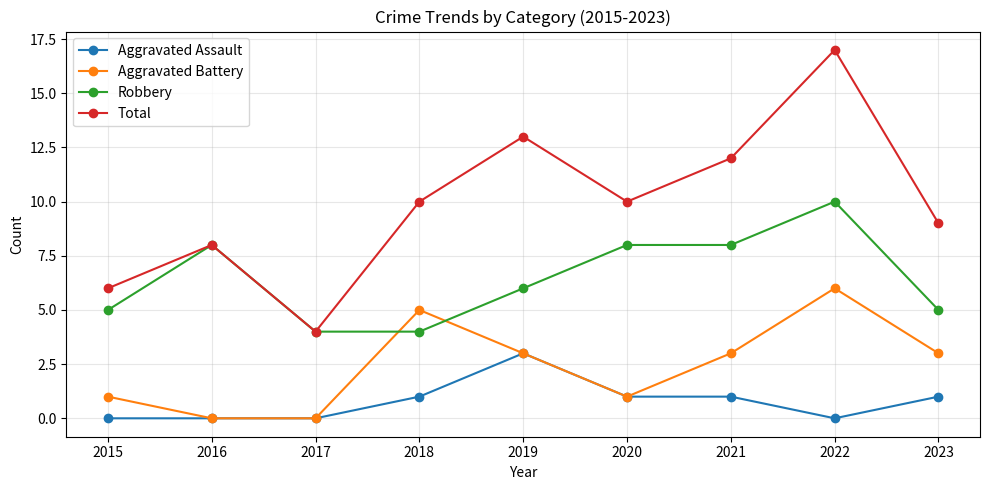

Which series has the largest total across all categories?

Total